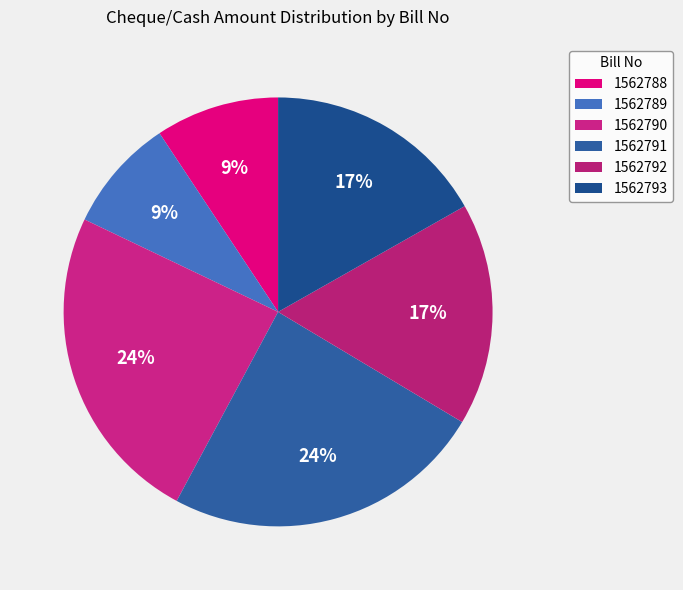

Count the number of slices in the pie.

6